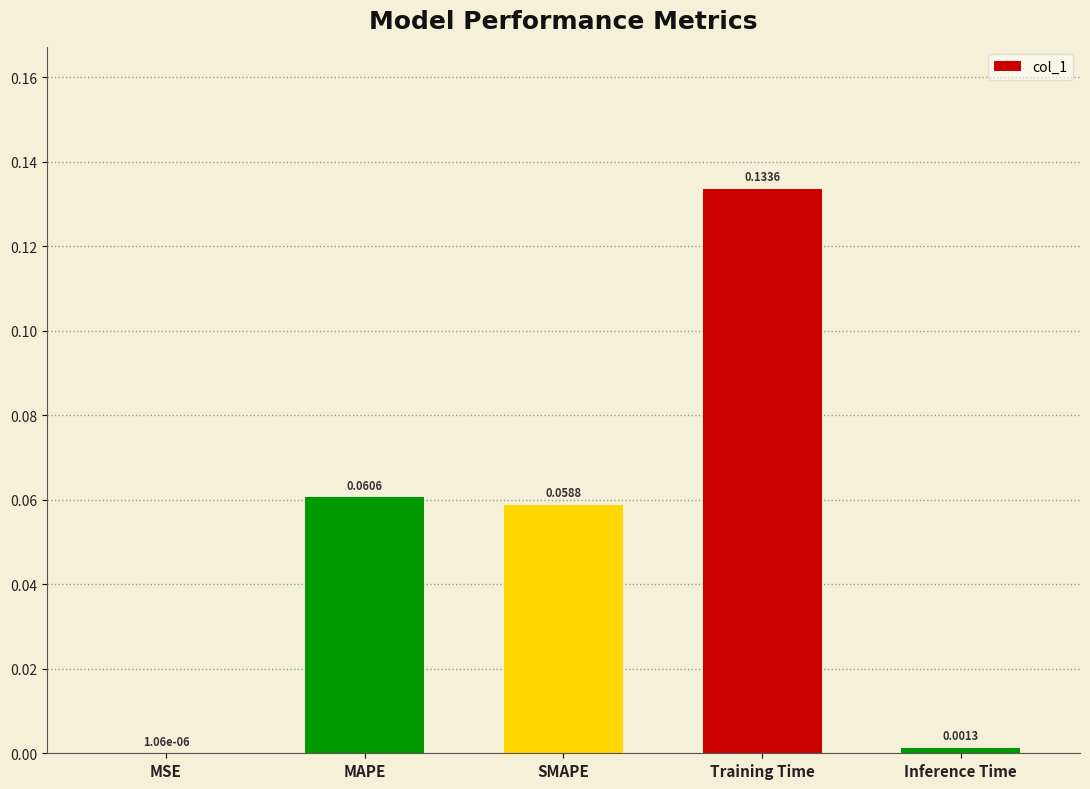

Are the bars horizontal?

No